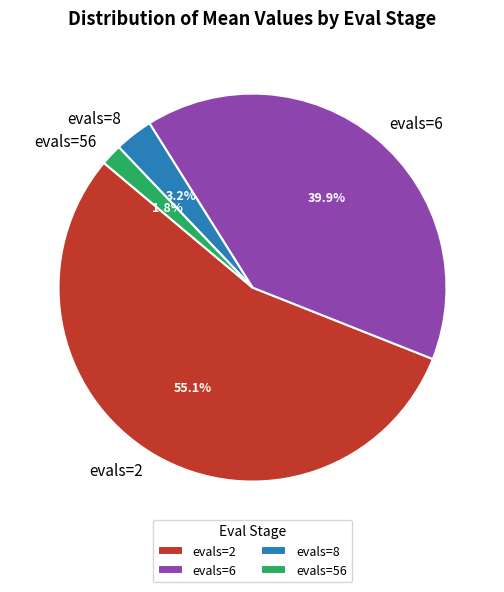

True or false: evals=8 accounts for 18% of the total.

False